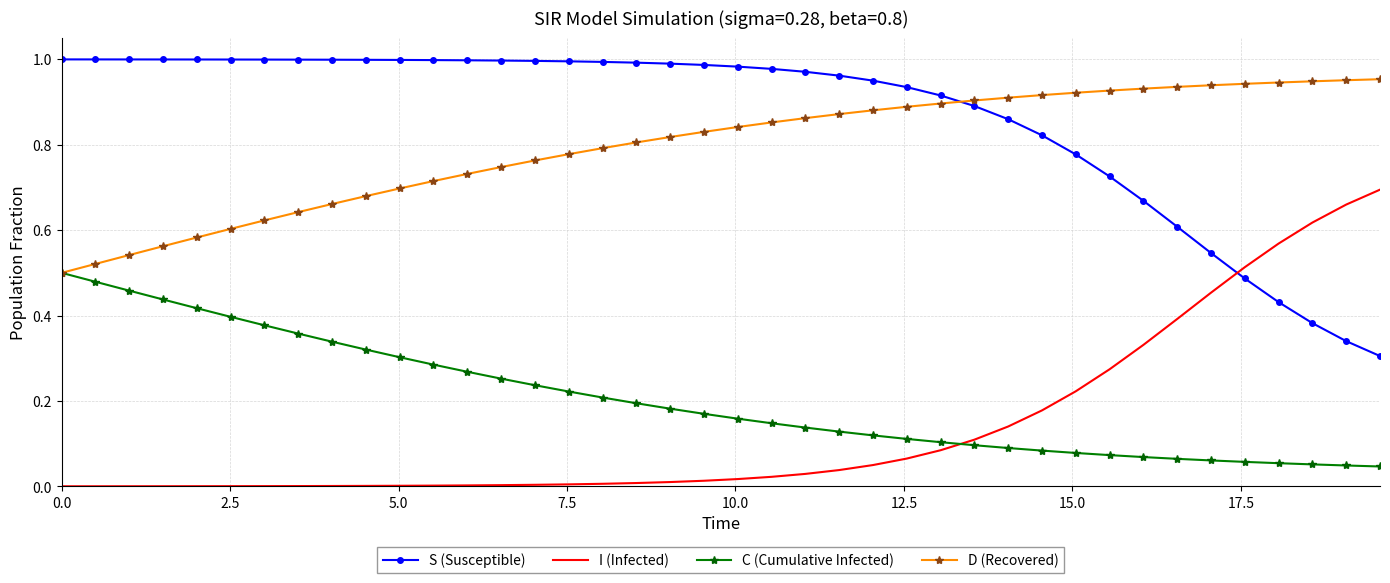

Which series has the largest total across all categories?

S (Susceptible)